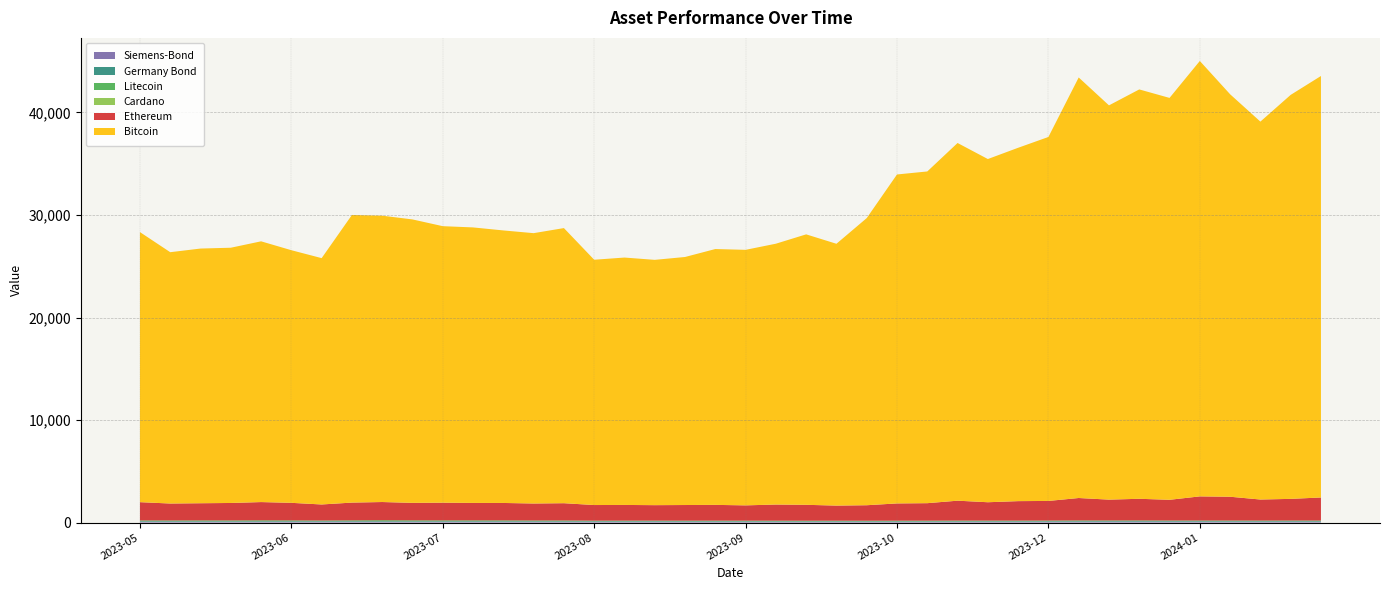

Reading left to right, what are all the values shown in this chart?

Siemens-Bond: 2023-05-05=77.4	2023-05-12=76.6	2023-05-19=73.8	2023-05-26=73.7	2023-06-02=75.9	2023-06-09=76.0	2023-06-16=75.8	2023-06-23=77.7	2023-06-30=77.7	2023-07-07=75.3	2023-07-14=76.7	2023-07-21=77.0	2023-07-28=76.2	2023-08-04=75.8	2023-08-11=75.1	2023-08-18=74.7	2023-08-25=75.0	2023-09-01=76.6	2023-09-08=74.0	2023-09-15=74.0	2023-09-22=74.5	2023-09-29=72.1	2023-10-06=70.8	2023-10-13=72.9	2023-10-20=71.2	2023-10-27=71.8	2023-11-03=74.4	2023-11-10=73.8	2023-11-17=75.2	2023-11-24=75.2	2023-12-01=77.6	2023-12-08=78.9	2023-12-15=81.8	2023-12-22=82.7	2024-01-03=81.7	2024-01-10=80.0	2024-01-17=79.5	2024-01-24=79.6	2024-01-31=81.3	2024-02-07=79.8
Germany Bond: 2023-05-05=53.6	2023-05-12=53.8	2023-05-19=51.6	2023-05-26=51.0	2023-06-02=53.3	2023-06-09=52.7	2023-06-16=52.8	2023-06-23=54.5	2023-06-30=53.9	2023-07-07=51.5	2023-07-14=52.8	2023-07-21=53.5	2023-07-28=52.2	2023-08-04=51.0	2023-08-11=50.6	2023-08-18=50.3	2023-08-25=51.3	2023-09-01=51.2	2023-09-08=50.6	2023-09-15=49.2	2023-09-22=48.2	2023-09-29=47.1	2023-10-06=45.4	2023-10-13=47.9	2023-10-20=46.0	2023-10-27=45.9	2023-11-03=43.6	2023-11-10=48.0	2023-11-17=49.3	2023-11-24=49.3	2023-12-01=50.7	2023-12-08=53.3	2023-12-15=56.5	2023-12-22=57.0	2024-01-03=55.6	2024-01-10=54.3	2024-01-17=53.4	2024-01-24=53.1	2024-01-31=54.1	2024-02-07=53.1
Litecoin: 2023-05-05=79.3	2023-05-12=73.6	2023-05-19=84.8	2023-05-26=81.3	2023-06-02=89.0	2023-06-09=83.0	2023-06-16=69.4	2023-06-23=83.4	2023-06-30=98.9	2023-07-07=89.5	2023-07-14=84.6	2023-07-21=84.4	2023-07-28=83.0	2023-08-04=74.5	2023-08-11=76.2	2023-08-18=58.9	2023-08-25=60.3	2023-09-01=58.4	2023-09-08=58.5	2023-09-15=61.9	2023-09-22=60.3	2023-09-29=62.1	2023-10-06=61.9	2023-10-13=58.6	2023-10-20=59.8	2023-10-27=63.4	2023-11-03=64.8	2023-11-10=68.5	2023-11-17=64.2	2023-11-24=64.6	2023-12-01=65.7	2023-12-08=72.8	2023-12-15=65.0	2023-12-22=66.9	2024-01-03=59.8	2024-01-10=63.7	2024-01-17=63.7	2024-01-24=60.9	2024-01-31=61.8	2024-02-07=63.6
Cardano: 2023-05-05=0.4	2023-05-12=0.3	2023-05-19=0.3	2023-05-26=0.3	2023-06-02=0.4	2023-06-09=0.3	2023-06-16=0.2	2023-06-23=0.3	2023-06-30=0.3	2023-07-07=0.3	2023-07-14=0.3	2023-07-21=0.3	2023-07-28=0.3	2023-08-04=0.3	2023-08-11=0.3	2023-08-18=0.2	2023-08-25=0.2	2023-09-01=0.2	2023-09-08=0.2	2023-09-15=0.2	2023-09-22=0.2	2023-09-29=0.2	2023-10-06=0.2	2023-10-13=0.2	2023-10-20=0.2	2023-10-27=0.3	2023-11-03=0.3	2023-11-10=0.4	2023-11-17=0.3	2023-11-24=0.4	2023-12-01=0.4	2023-12-08=0.5	2023-12-15=0.6	2023-12-22=0.6	2024-01-03=0.5	2024-01-10=0.5	2024-01-17=0.5	2024-01-24=0.4	2024-01-31=0.5	2024-02-07=0.5
Ethereum: 2023-05-05=1779.2	2023-05-12=1653.2	2023-05-19=1674.6	2023-05-26=1704.1	2023-06-02=1780.1	2023-06-09=1712.5	2023-06-16=1566.8	2023-06-23=1732.2	2023-06-30=1772.4	2023-07-07=1704.7	2023-07-14=1724.3	2023-07-21=1699.7	2023-07-28=1700.1	2023-08-04=1657.8	2023-08-11=1686.3	2023-08-18=1525.6	2023-08-25=1531.7	2023-09-01=1510.8	2023-09-08=1528.0	2023-09-15=1539.3	2023-09-22=1494.3	2023-09-29=1576.5	2023-10-06=1553.5	2023-10-13=1475.3	2023-10-20=1513.9	2023-10-27=1684.7	2023-11-03=1708.4	2023-11-10=1943.3	2023-11-17=1793.7	2023-11-24=1900.9	2023-12-01=1914.8	2023-12-08=2189.9	2023-12-15=2033.9	2023-12-22=2111.5	2024-01-03=2023.5	2024-01-10=2355.0	2024-01-17=2322.1	2024-01-24=2054.2	2024-01-31=2112.7	2024-02-07=2249.6
Bitcoin: 2023-05-05=26341.9	2023-05-12=24513.6	2023-05-19=24842.1	2023-05-26=24896.7	2023-06-02=25433.2	2023-06-09=24641.1	2023-06-16=24027.2	2023-06-23=28055.0	2023-06-30=27930.3	2023-07-07=27646.5	2023-07-14=26970.8	2023-07-21=26873.4	2023-07-28=26582.1	2023-08-04=26369.1	2023-08-11=26834.9	2023-08-18=23925.9	2023-08-25=24130.3	2023-09-01=23927.7	2023-09-08=24192.6	2023-09-15=24954.3	2023-09-22=24924.6	2023-09-29=25441.6	2023-10-06=26379.6	2023-10-13=25537.6	2023-10-20=28006.0	2023-10-27=32086.8	2023-11-03=32355.5	2023-11-10=34889.1	2023-11-17=33475.4	2023-11-24=34465.8	2023-12-01=35501.7	2023-12-08=41018.7	2023-12-15=38455.6	2023-12-22=39929.6	2024-01-03=39199.1	2024-01-10=42470.4	2024-01-17=39258.1	2024-01-24=36860.1	2024-01-31=39405.2	2024-02-07=41111.4